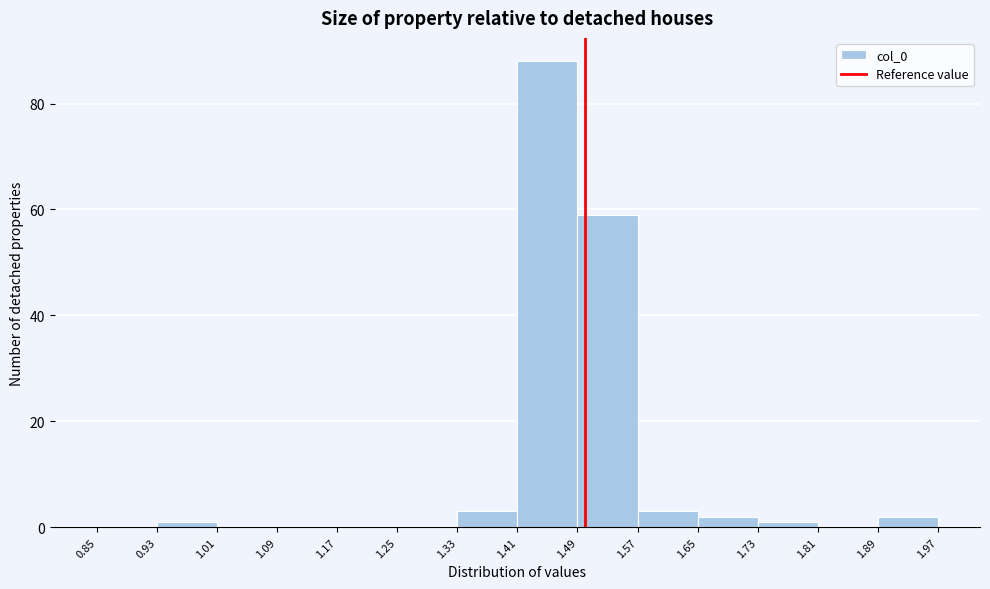

Reading left to right, list every bar in this chart as the range it spans on the x-axis followed by its height. The values are not printed on the chart, so give them approximately, as read against the axis.

0.85 to 0.93: 0
0.93 to 1.01: under 2
1.01 to 1.09: 0
1.09 to 1.17: 0
1.17 to 1.25: 0
1.25 to 1.33: 0
1.33 to 1.41: 4
1.41 to 1.49: 88
1.49 to 1.57: 60
1.57 to 1.65: 4
1.65 to 1.73: 2
1.73 to 1.81: under 2
1.81 to 1.89: 0
1.89 to 1.97: 2